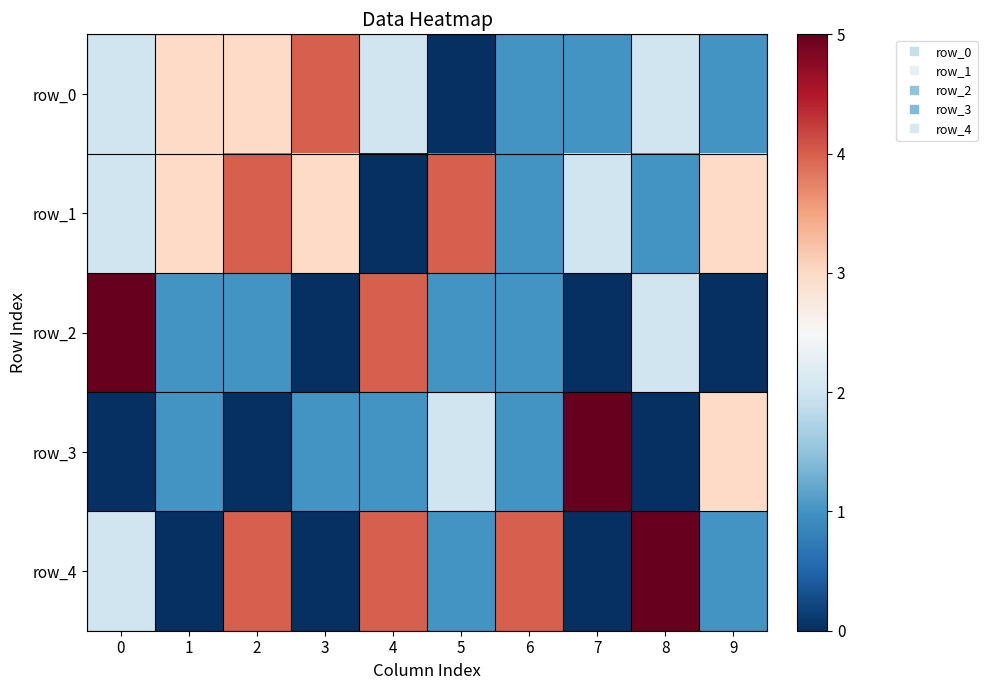

The value of row_2 at 1 is 0. True or false?

False